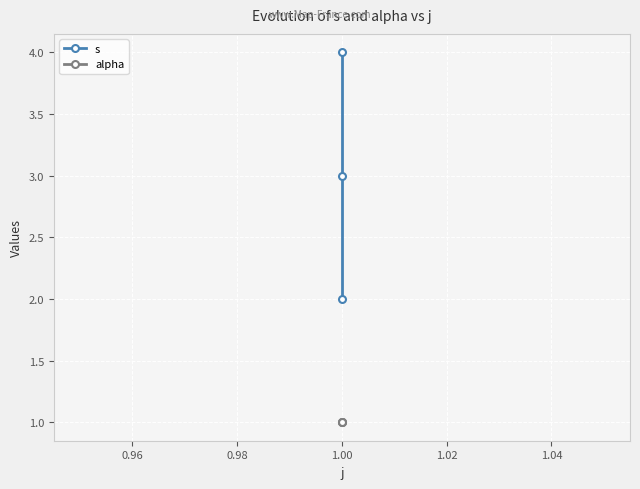

Reading left to right, transcribe all the data shown in this chart.

s: 2	3	4
alpha: 1	1	1